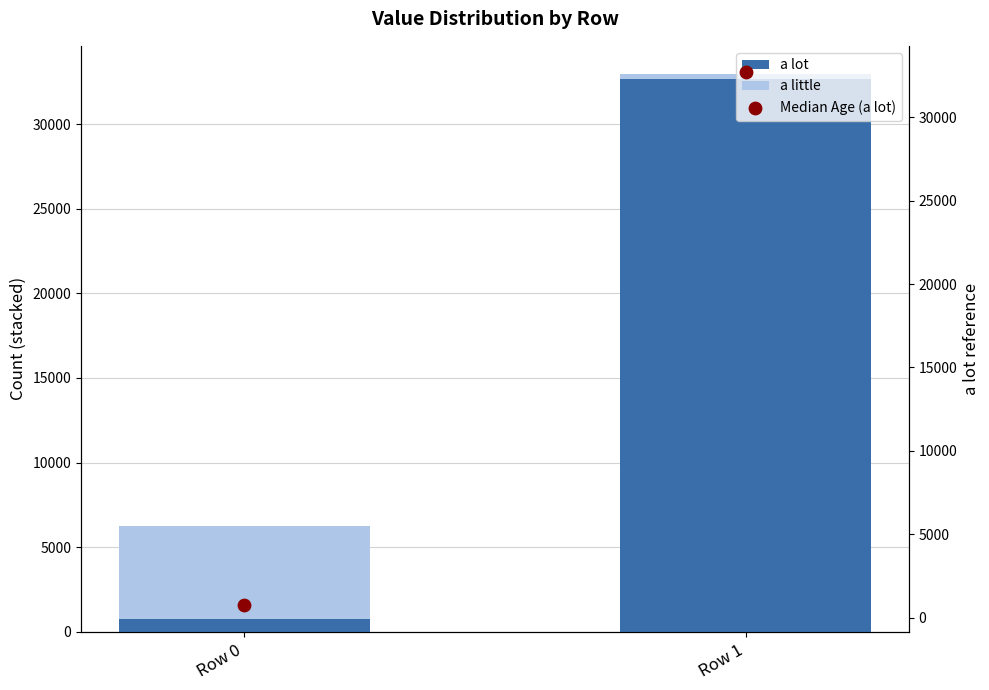

Which series has the largest Y range (max minus min)?

a lot